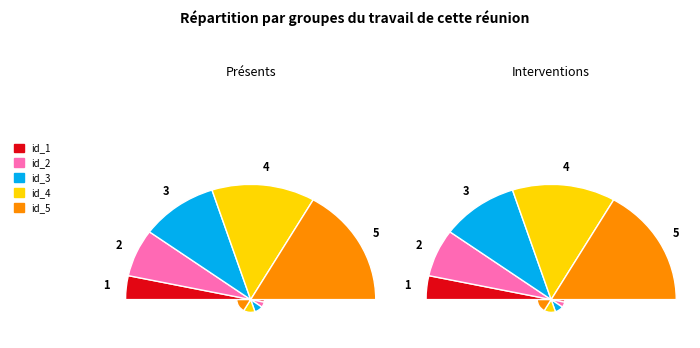

What is the total percentage of id_4 and id_3?

46.7%